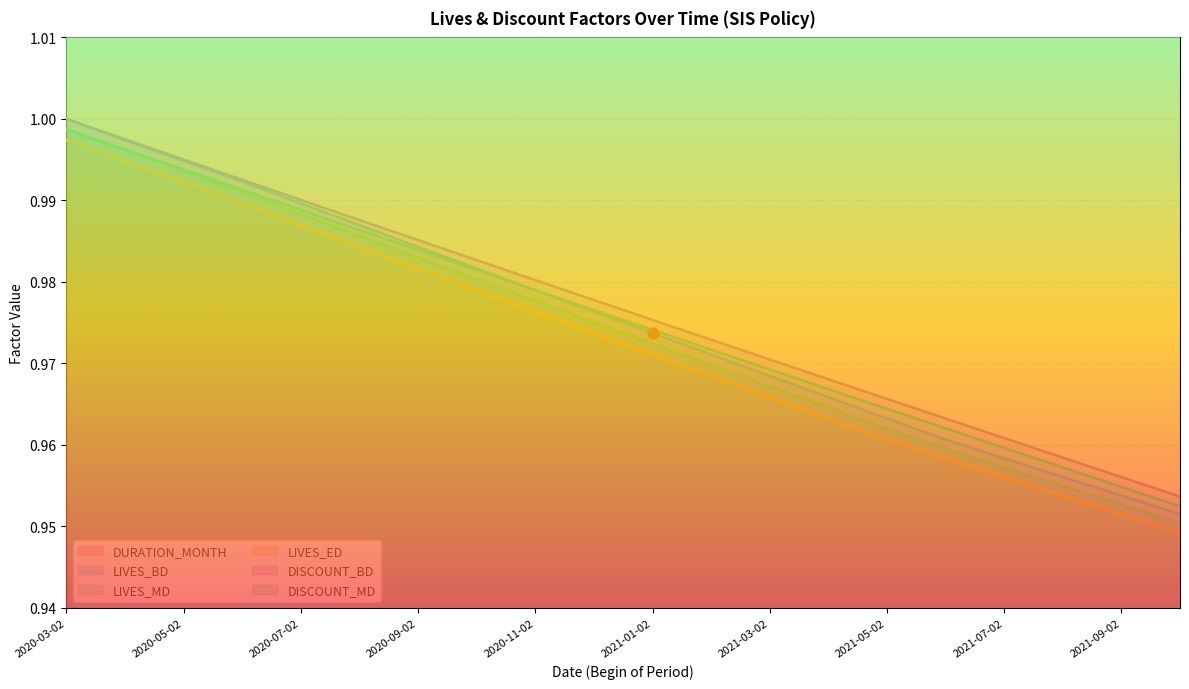

Which series has the largest total across all categories?

DURATION_MONTH